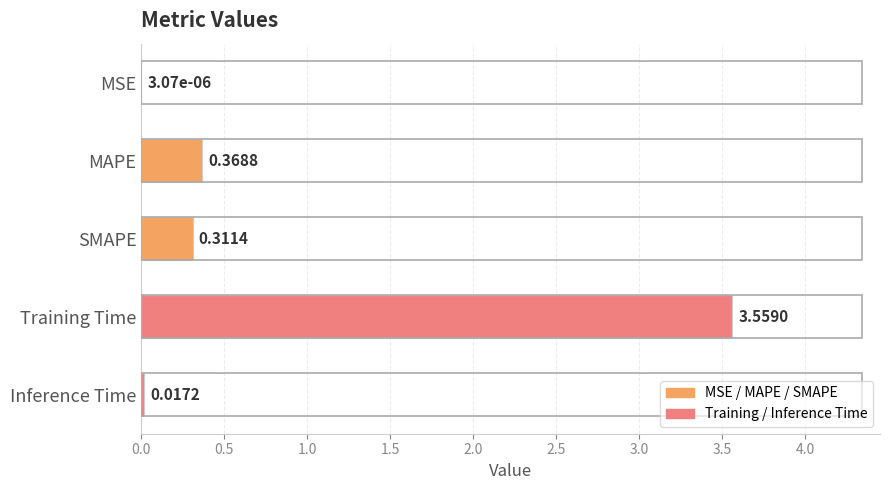

What is the sum of all values?

4.3